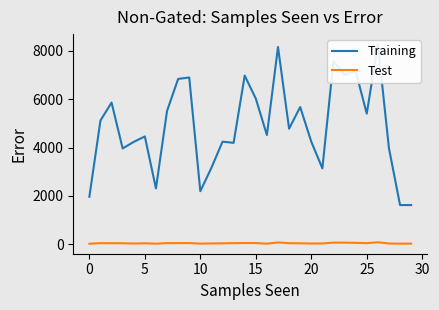

What is the difference between the second highest and minimum values in the Training series?

6533